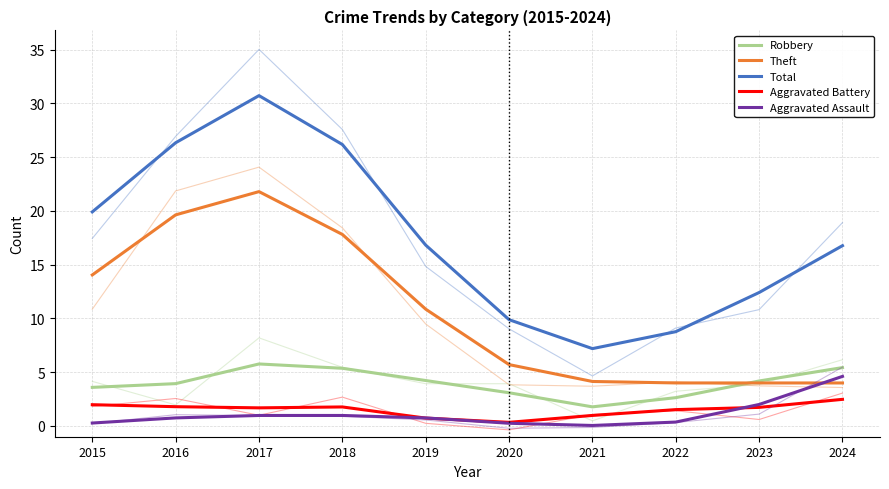

Reading left to right, transcribe all the data shown in this chart.

Robbery: 2015=3.6	2016=3.9	2017=5.8	2018=5.4	2019=4.2	2020=3.1	2021=1.8	2022=2.6	2023=4.2	2024=5.4
Theft: 2015=14.0	2016=19.6	2017=21.8	2018=17.8	2019=10.9	2020=5.7	2021=4.1	2022=4.0	2023=4.0	2024=4.0
Total: 2015=19.9	2016=26.3	2017=30.7	2018=26.2	2019=16.8	2020=9.9	2021=7.2	2022=8.8	2023=12.4	2024=16.8
Aggravated Battery: 2015=2.0	2016=1.8	2017=1.7	2018=1.8	2019=0.7	2020=0.3	2021=1.0	2022=1.5	2023=1.7	2024=2.5
Aggravated Assault: 2015=0.3	2016=0.7	2017=1.0	2018=1.0	2019=0.7	2020=0.3	2021=0.0	2022=0.4	2023=2.0	2024=4.6